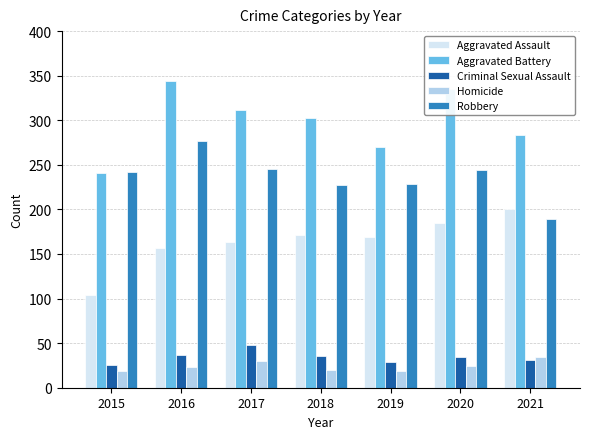

List the series in order of their peak value, highest first.

Aggravated Battery, Robbery, Aggravated Assault, Criminal Sexual Assault, Homicide